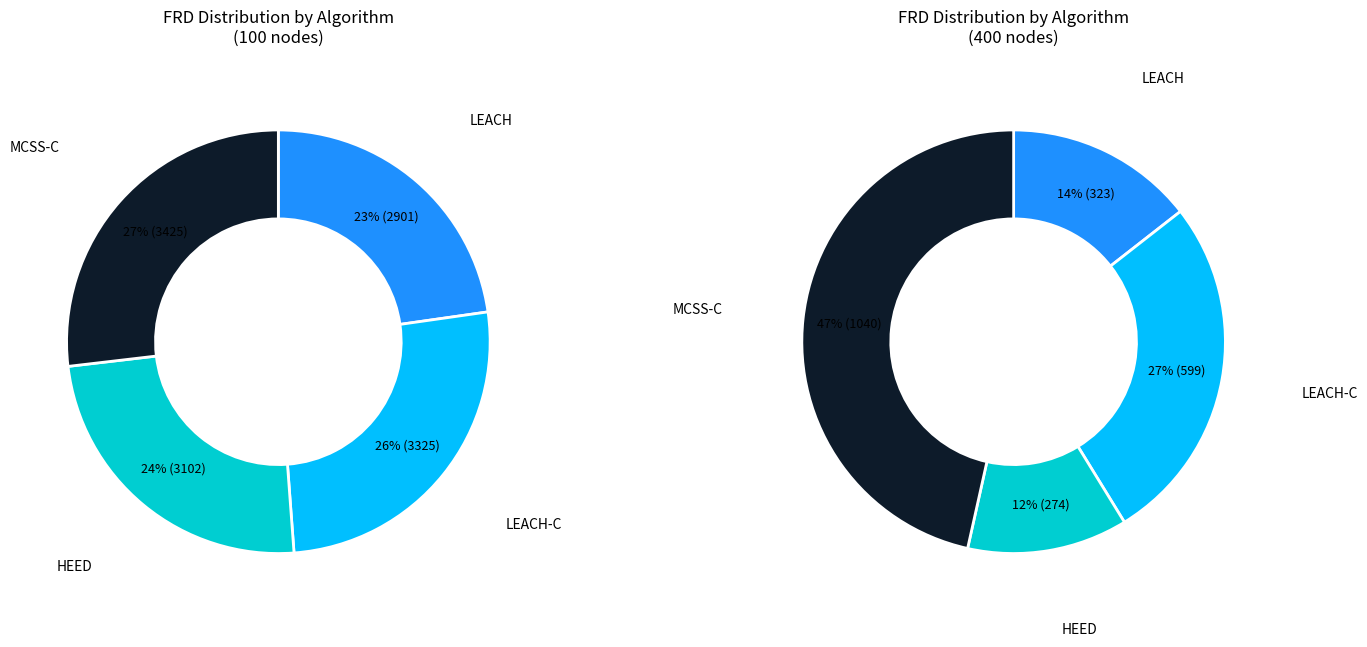

The MCSS-C slice represents 14% of the pie. True or false?

False